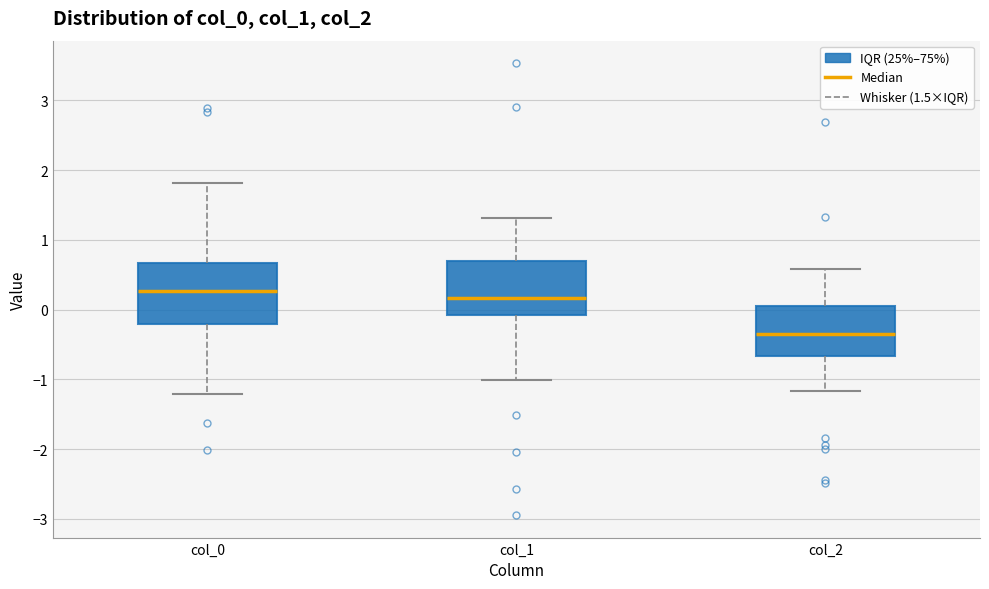

Reading left to right, read every box against the y-axis: the position of its median line, the range the box covers, and the ends of its whiskers. The values are not printed on the chart, so give them approximately, as read against the axis.

col_0: median 0.3, box -0.2 to 0.7, whiskers -1.2 to 1.8
col_1: median 0.2, box -0.1 to 0.7, whiskers -1.0 to 1.3
col_2: median -0.3, box -0.7 to 0.1, whiskers -1.2 to 0.6